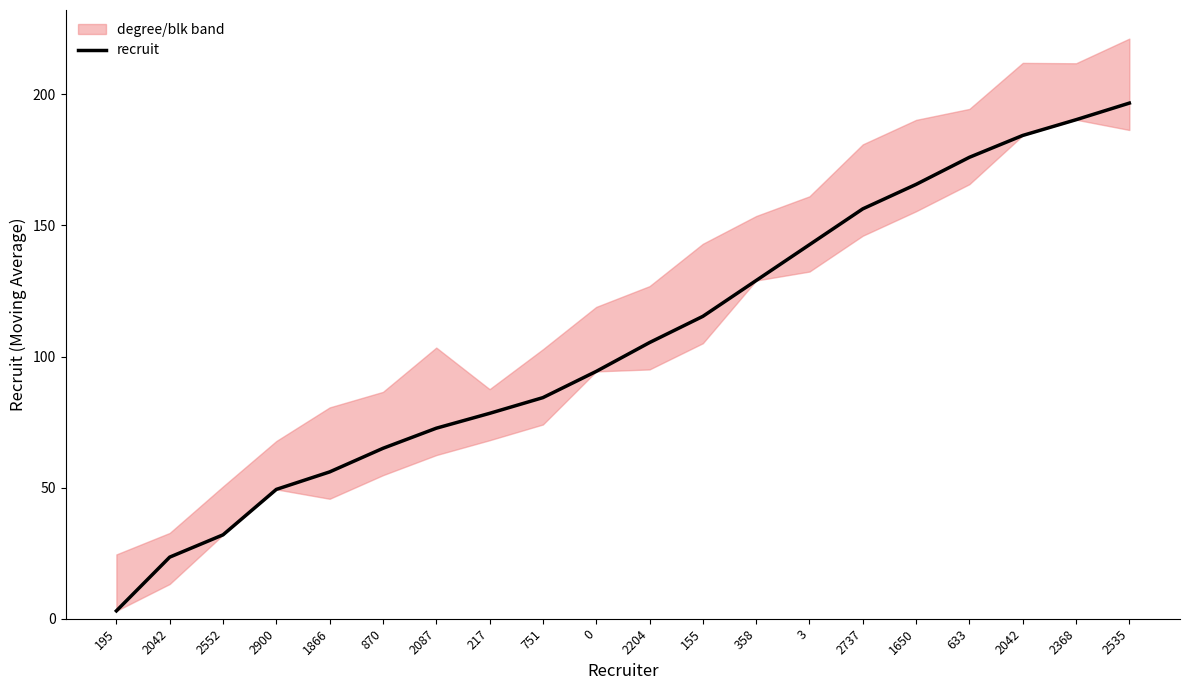

The value at 1650 is 108.4. True or false?

False